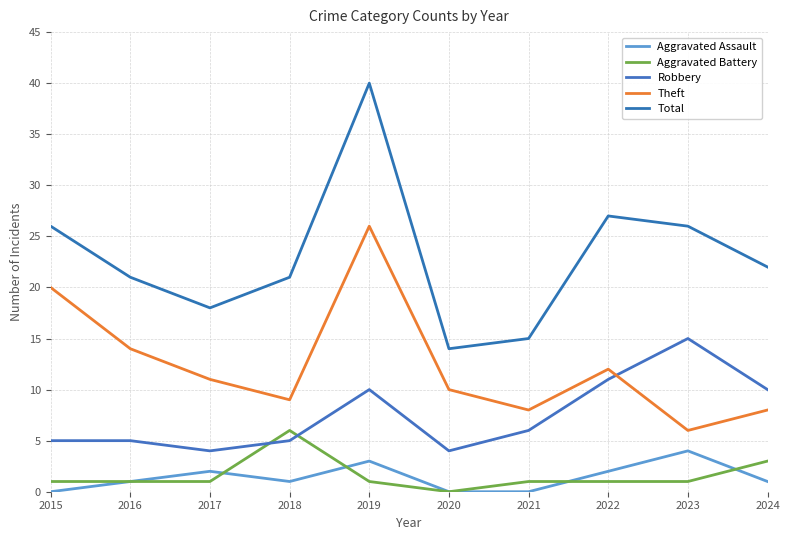

How many lines are shown in the chart?

5